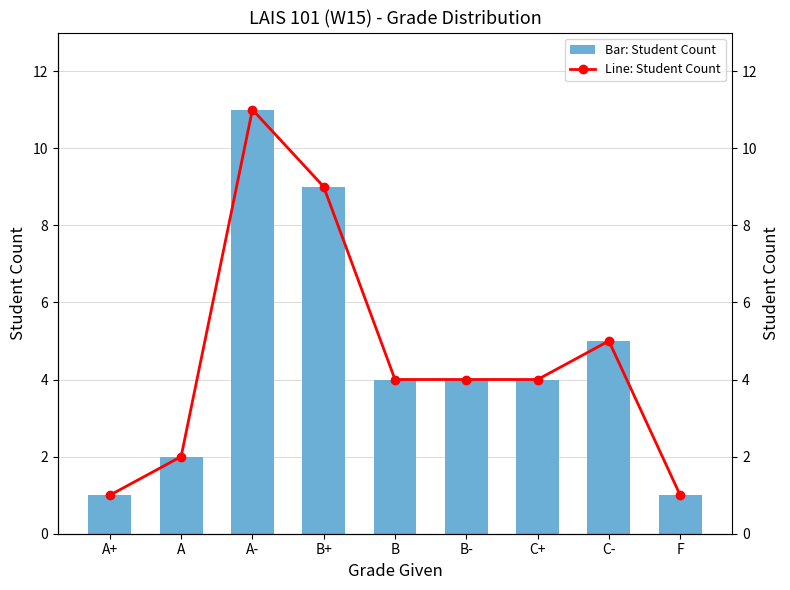

What is the difference between the Sum of Student Count (line) values at F and C-?

4